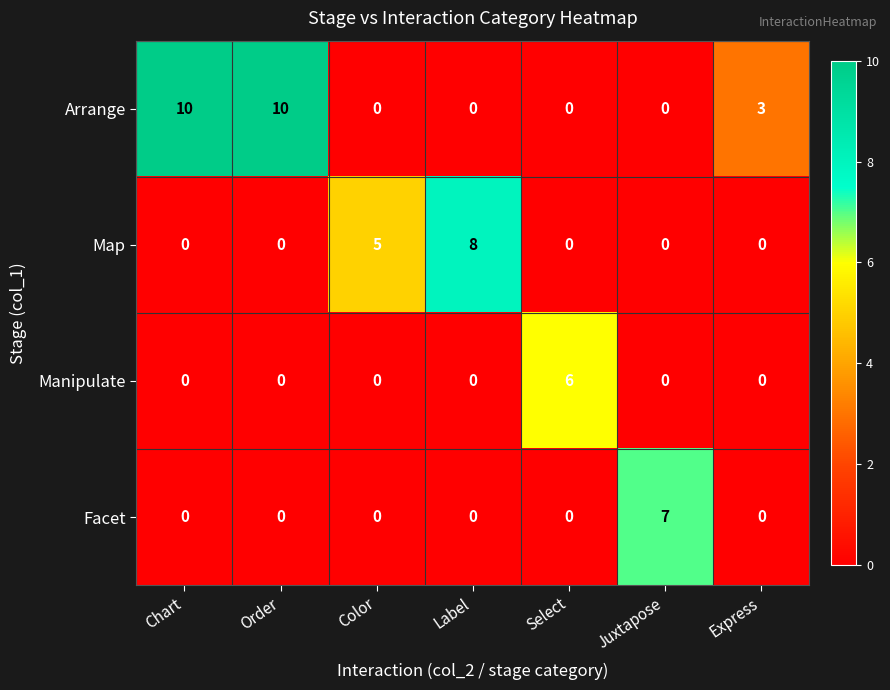

What is the sum of all Map values?

13